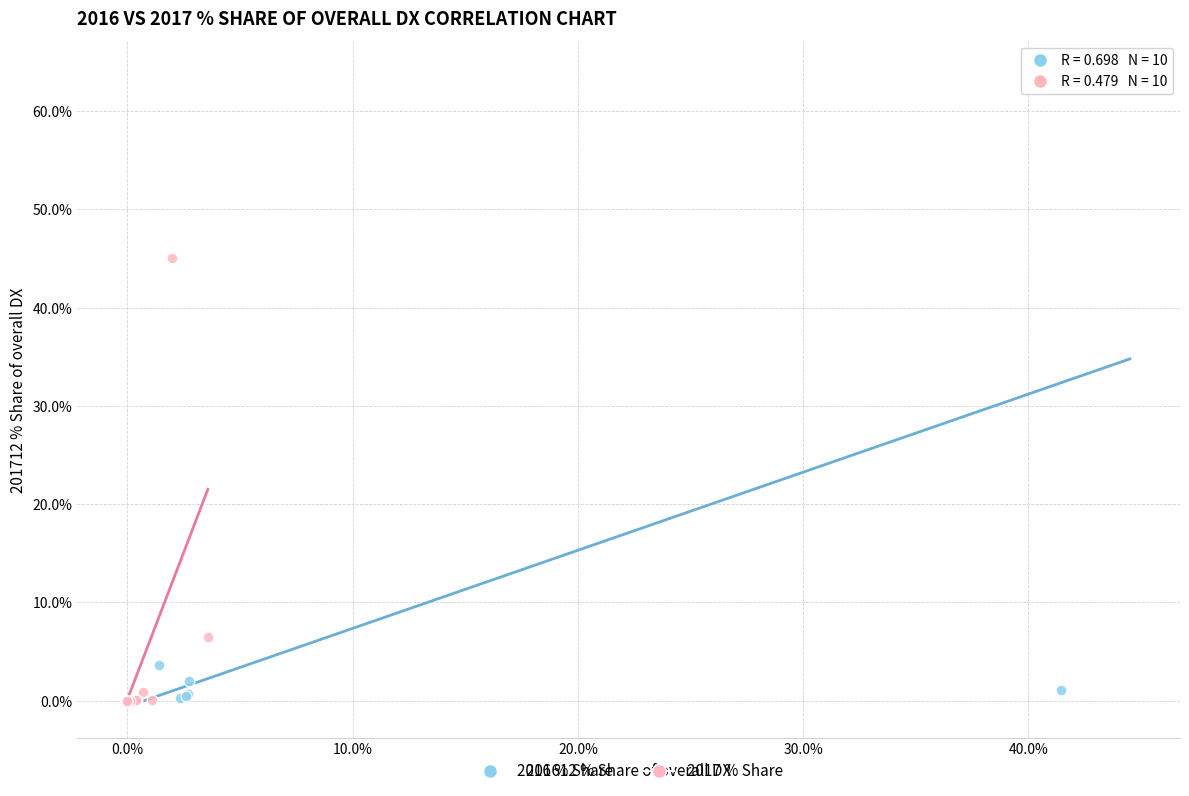

Which series has the widest spread of Y values?

2016 % Share